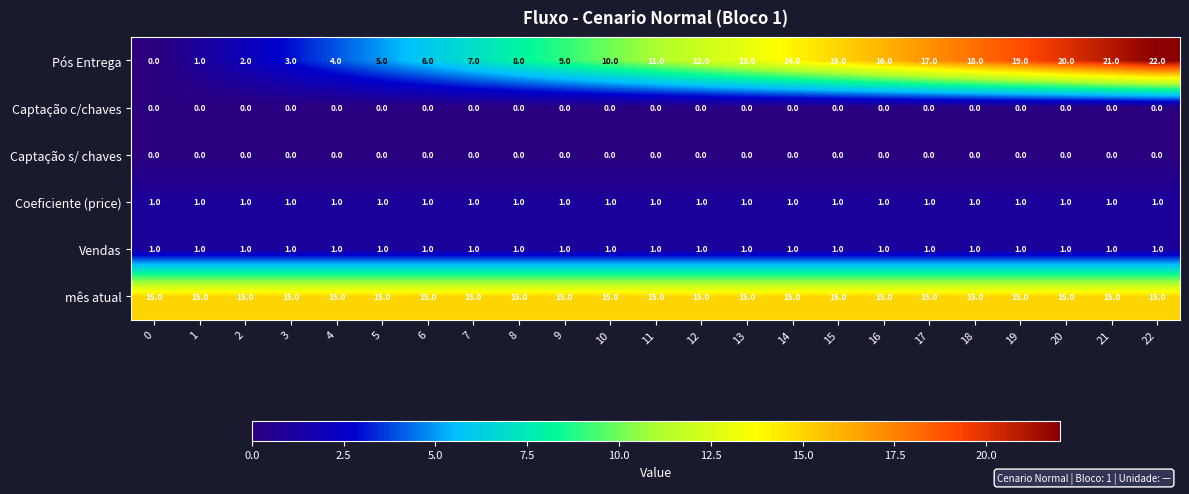

Is it true that Captação c/chaves equals 0 at 2?

True